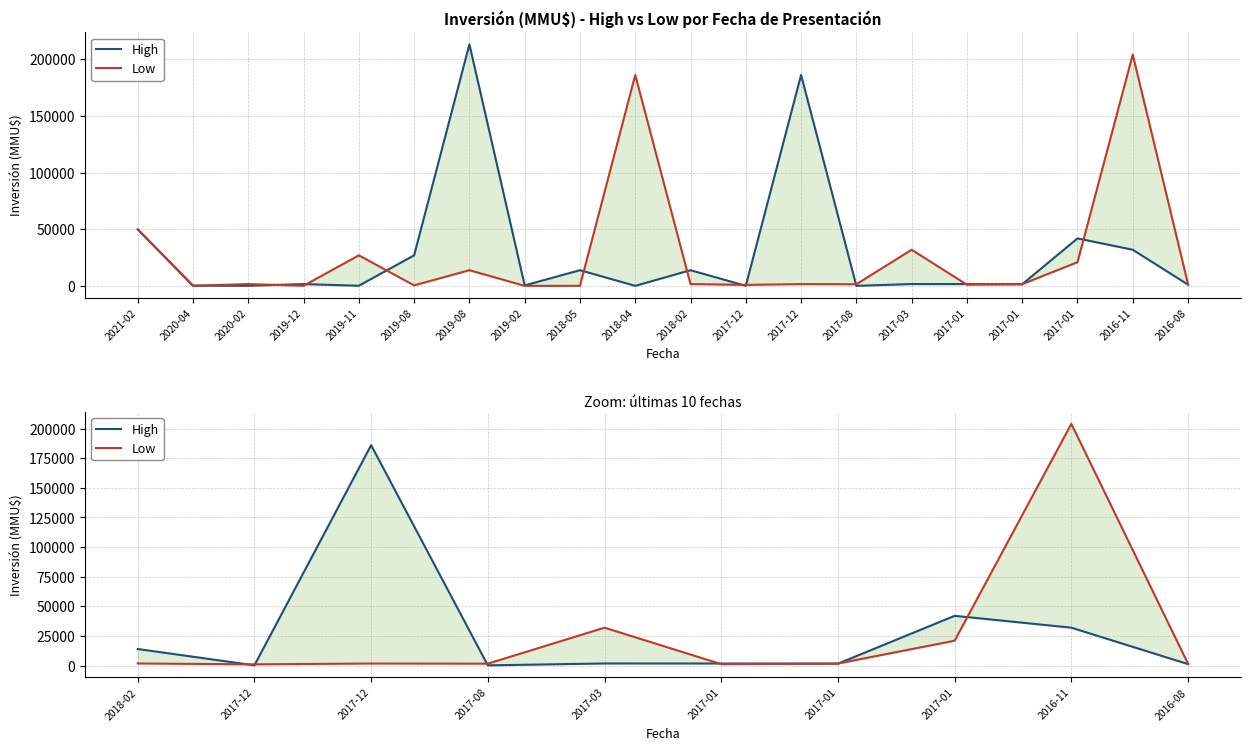

What is the label of the 10th point from the left?

2016-08